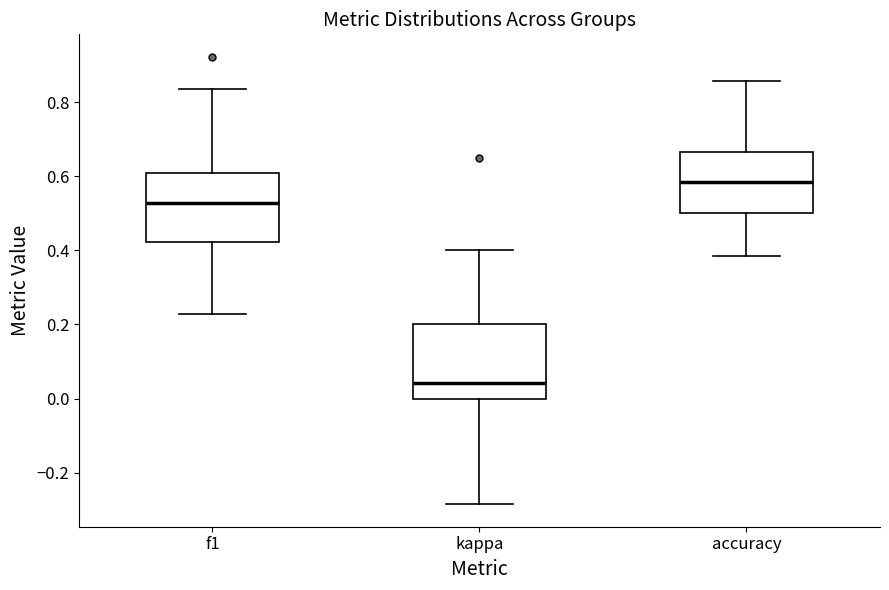

Reading left to right, read every box against the y-axis: the position of its median line, the range the box covers, and the ends of its whiskers. The values are not printed on the chart, so give them approximately, as read against the axis.

f1: median 0.52, box 0.42 to 0.62, whiskers 0.22 to 0.84
kappa: median 0.04, box 0.00 to 0.20, whiskers -0.28 to 0.40
accuracy: median 0.58, box 0.50 to 0.66, whiskers 0.38 to 0.86